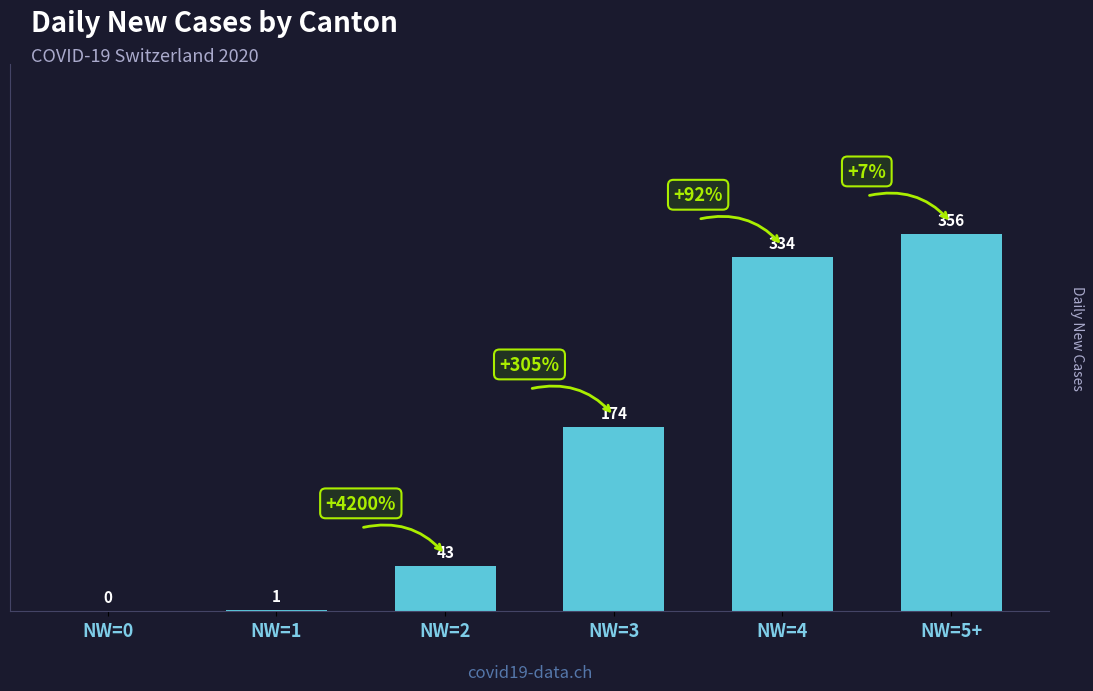

Between NW=2 and NW=3, which is larger?

NW=3